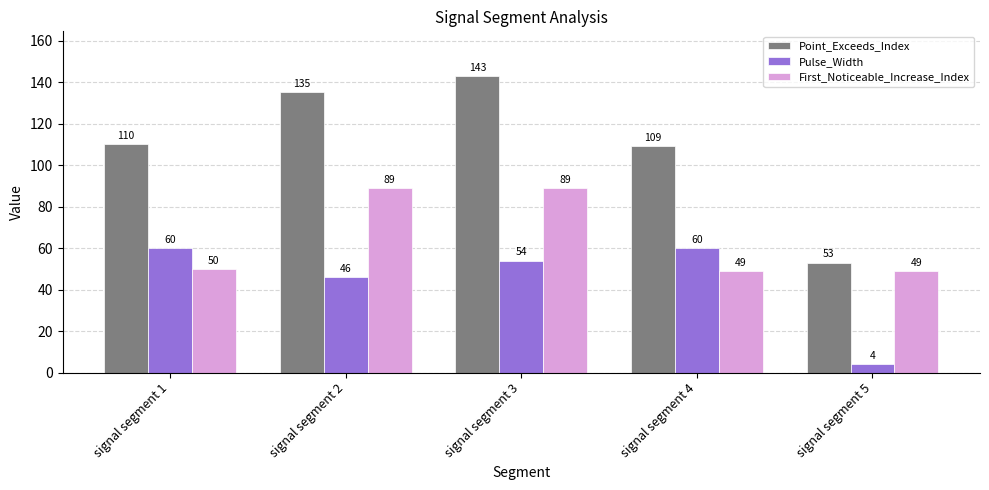

What is the total value across all series at signal segment 4?

218